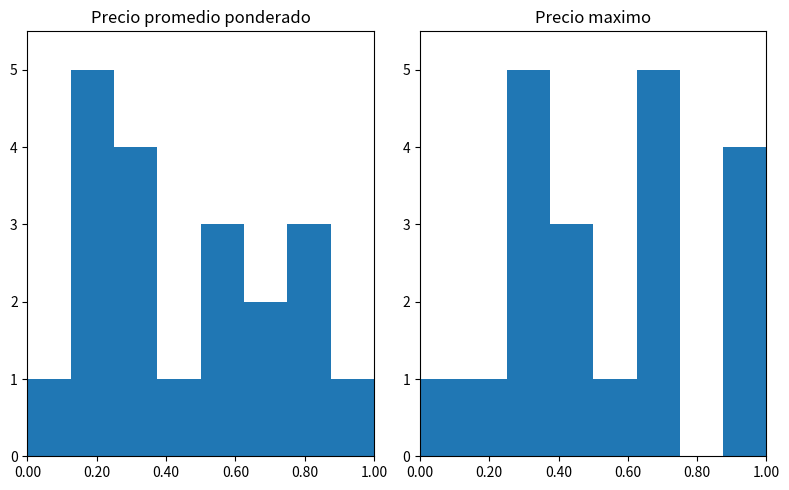

What are all the series names shown in the legend?

Precio promedio ponderado, Precio maximo